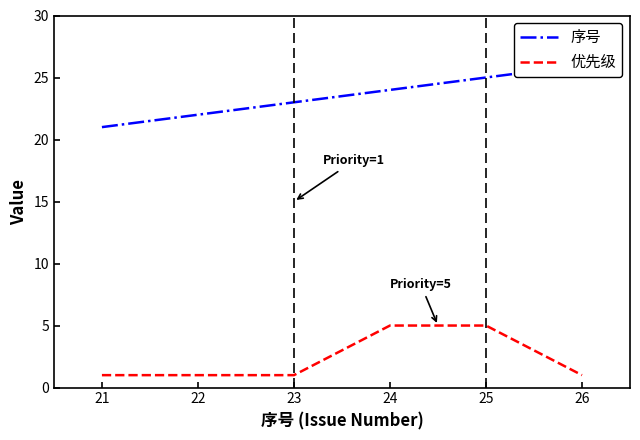

Rank the series by their average value, from lowest to highest.

优先级, 序号